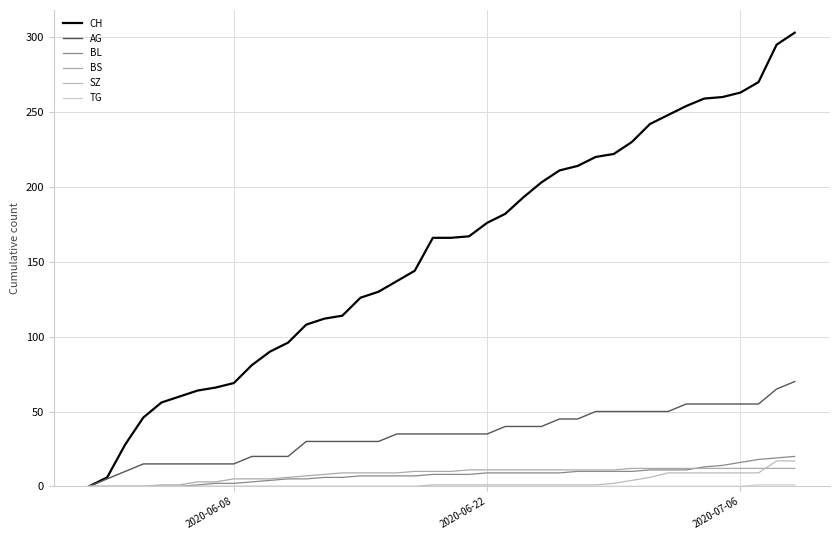

True or false: CH and BL intersect in this chart.

False